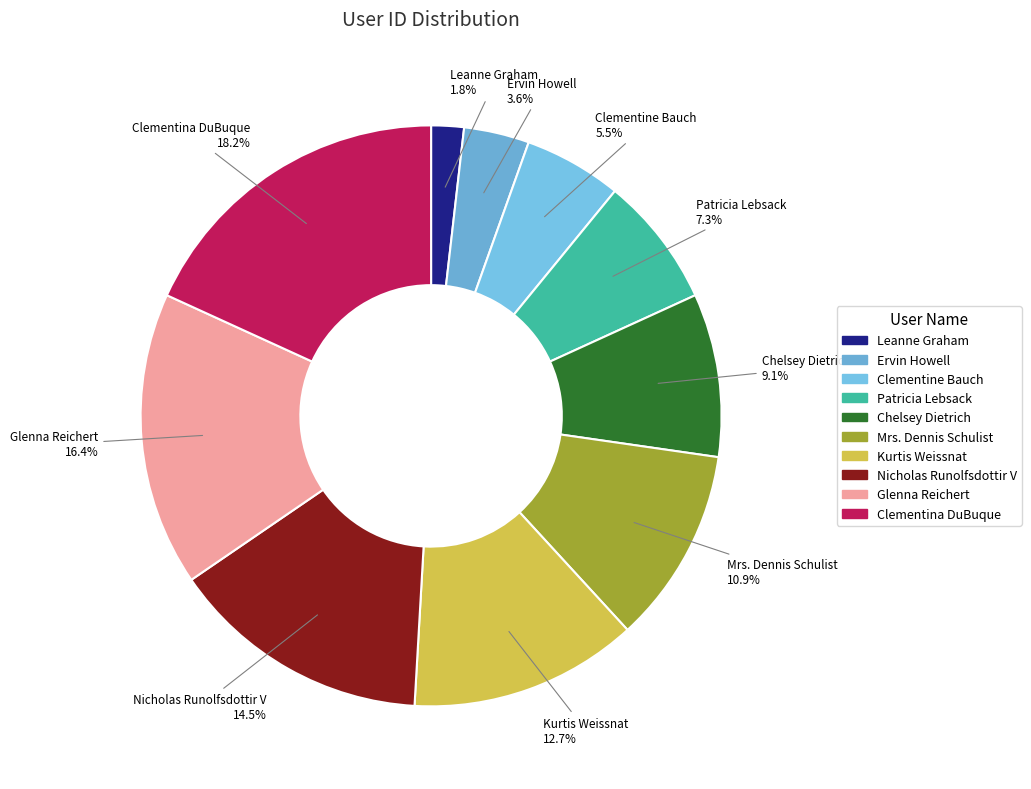

Does any single category account for the majority?

No